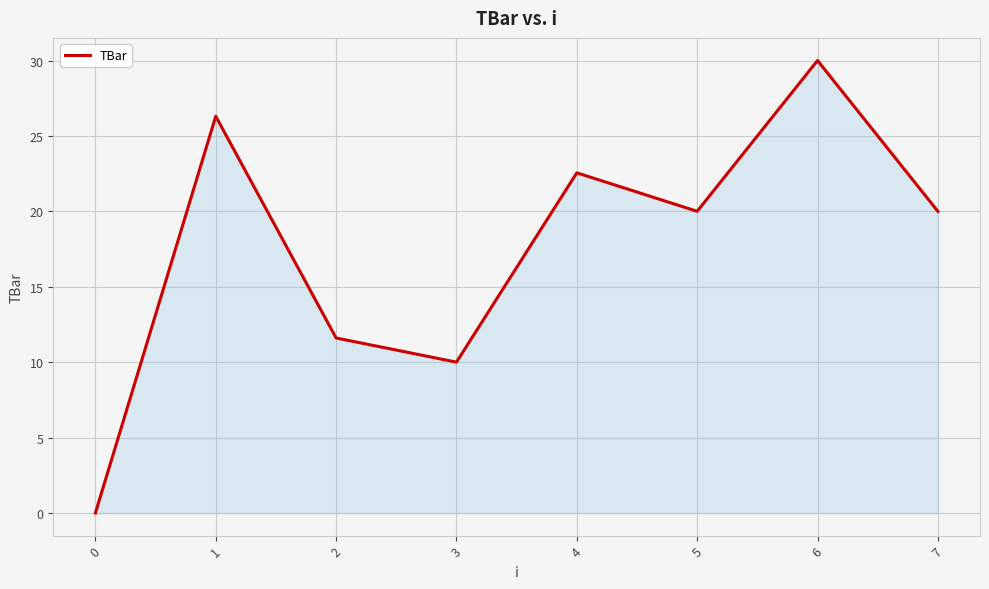

Does the chart have visible grid lines?

Yes